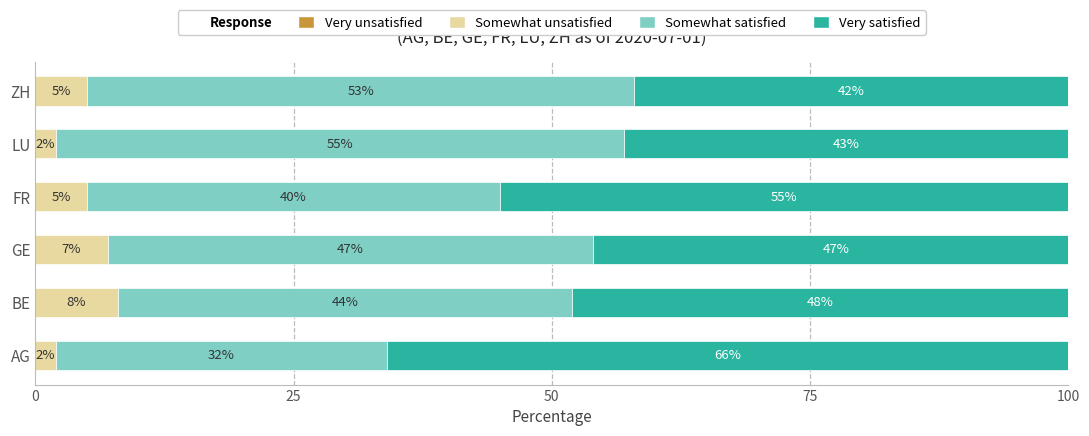

What is the approximate value of Somewhat unsatisfied at ZH?

5